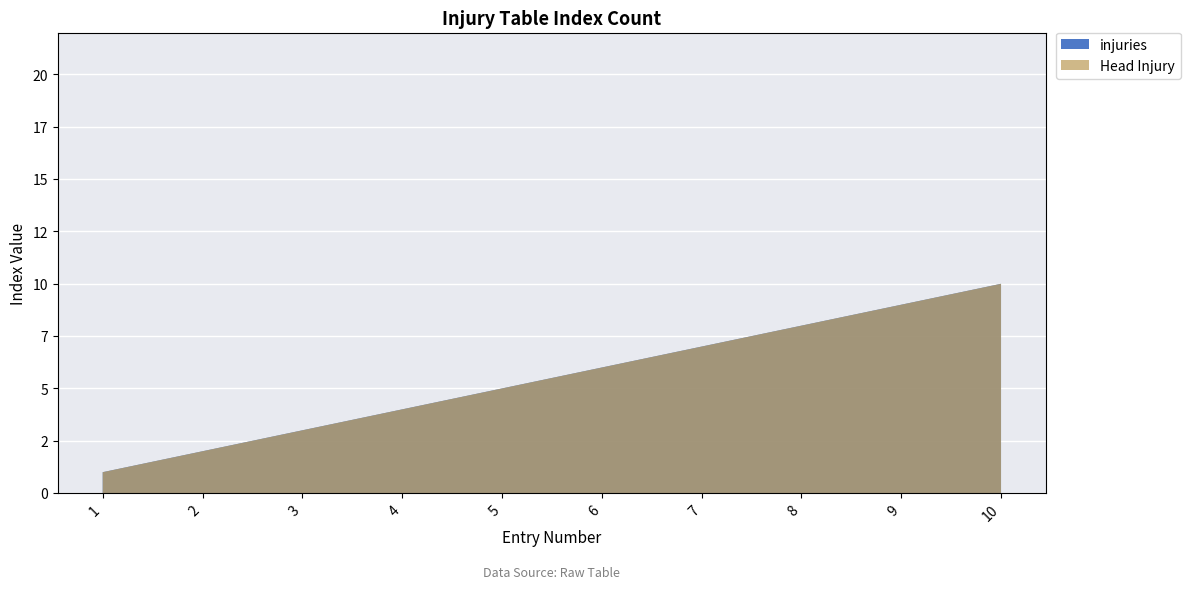

Reading left to right, what are all the values shown in this chart?

injuries: 1=1	2=2	3=3	4=4	5=5	6=6	7=7	8=8	9=9	10=10
Head Injury: 1=1	2=2	3=3	4=4	5=5	6=6	7=7	8=8	9=9	10=10